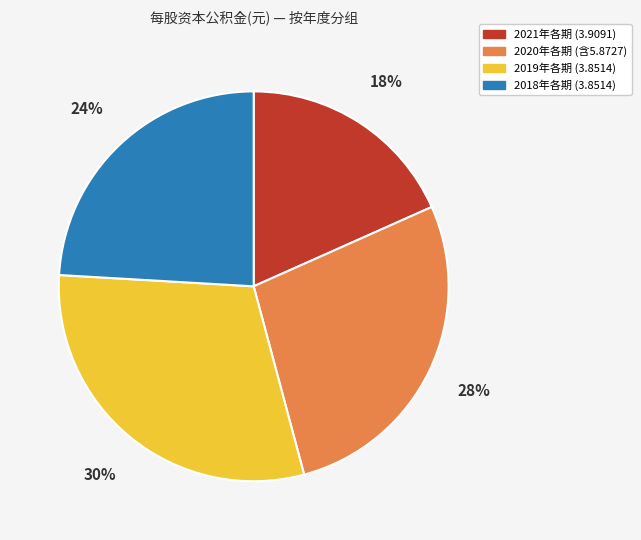

Rank the categories by value from highest to lowest.

2019年各期 (3.8514), 2020年各期 (含5.8727), 2018年各期 (3.8514), 2021年各期 (3.9091)